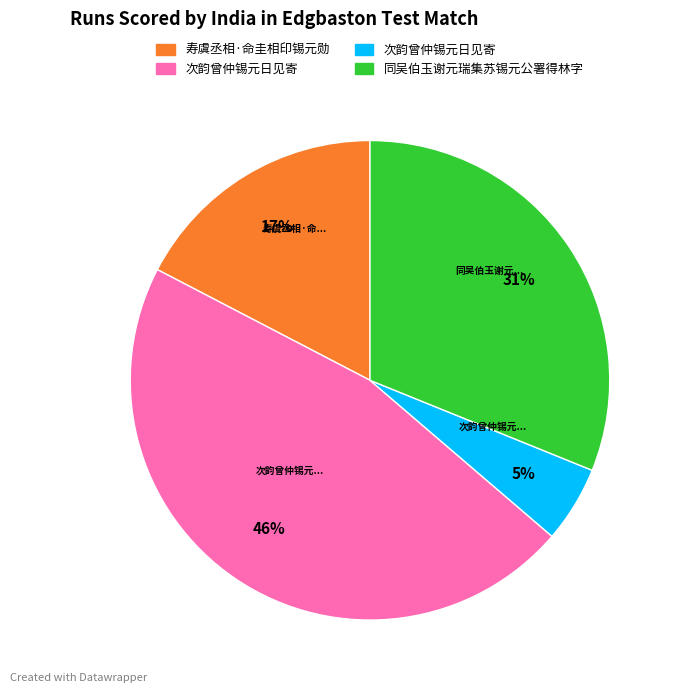

Is there a majority slice in this chart?

No